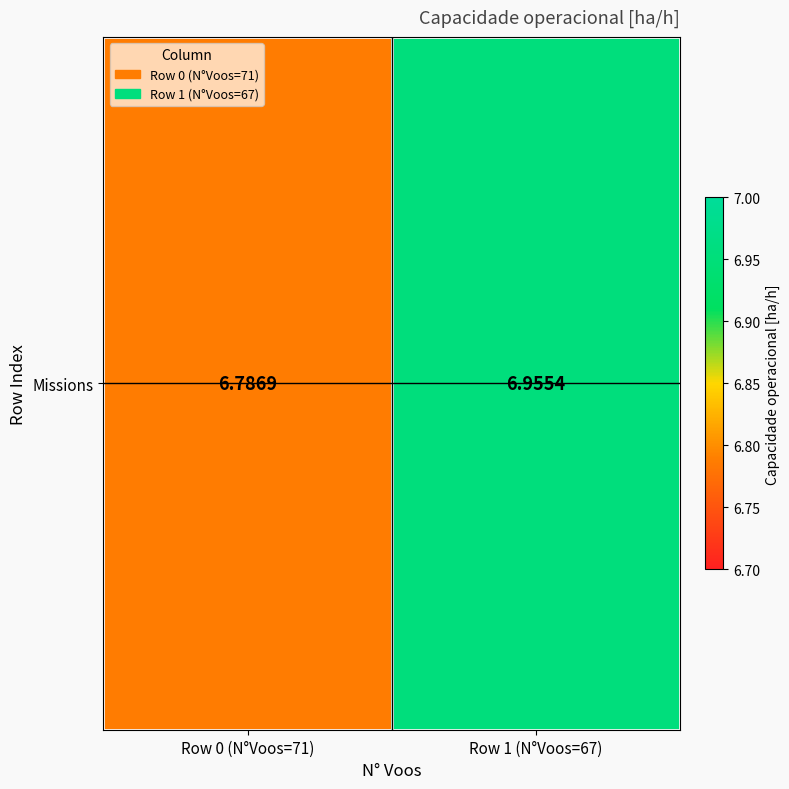

Rank the categories by value from highest to lowest.

Row 1 (N°Voos=67), Row 0 (N°Voos=71)